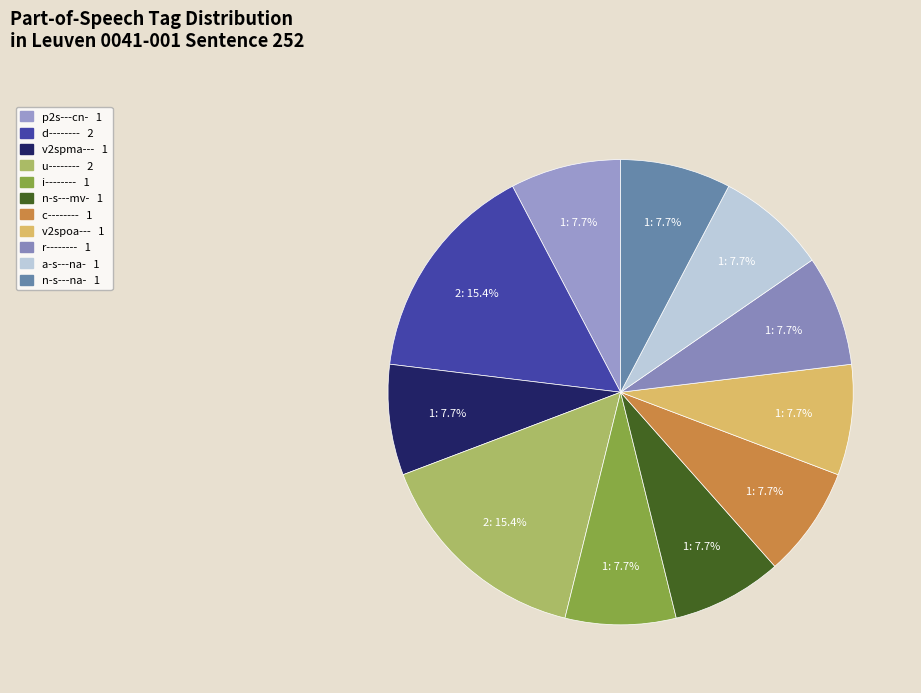

Count the number of slices in the pie.

11